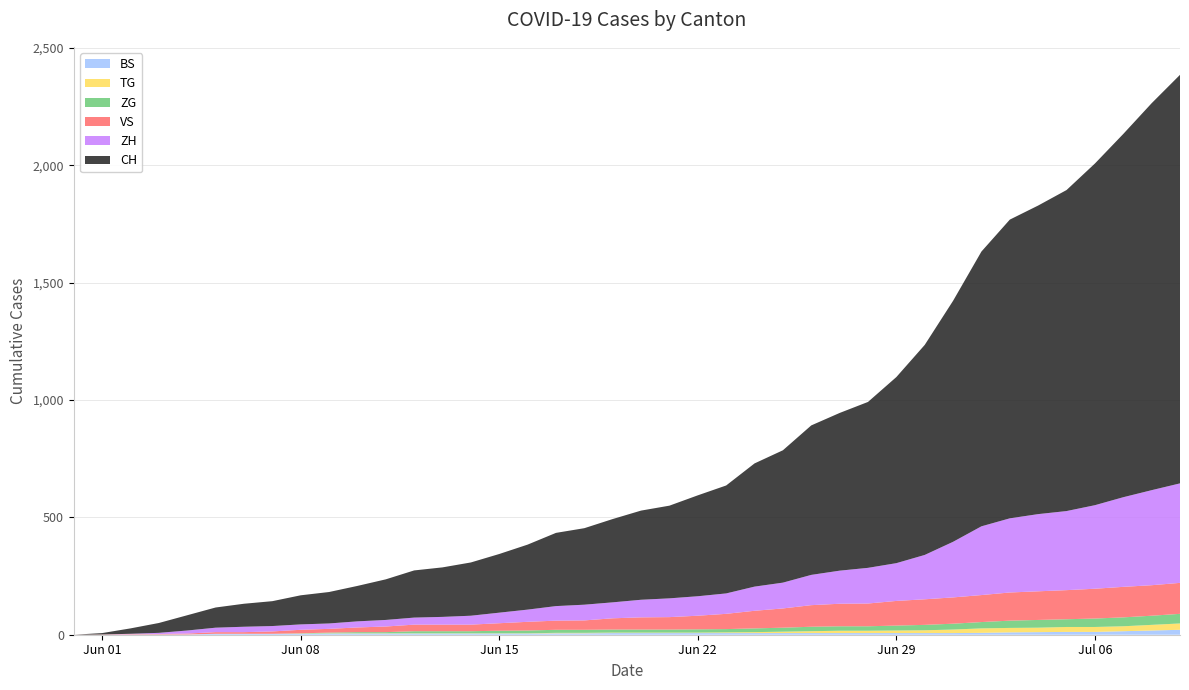

Reading left to right, list all the values displayed in this chart.

BS: 0	0	0	1	1	4	4	4	4	5	5	5	5	5	5	5	5	6	6	7	7	7	7	7	7	7	7	7	7	7	7	7	8	10	11	12	12	15	18	21
TG: 0	0	0	0	0	0	0	0	1	1	1	1	1	1	1	1	1	2	2	2	2	2	2	3	4	6	8	10	10	11	12	15	19	19	19	21	21	21	24	27
ZG: 0	0	0	0	0	0	0	0	1	3	5	5	9	9	9	11	12	13	13	13	13	13	14	14	16	17	19	19	19	21	23	25	27	31	33	33	36	38	39	41
VS: 0	1	2	2	4	7	7	10	15	16	20	24	28	28	28	32	37	39	40	48	52	53	58	65	75	82	92	96	97	105	109	112	115	120	122	124	127	130	130	132
ZH: 0	0	2	5	13	19	23	23	23	23	26	28	30	33	38	45	52	62	67	68	75	80	83	87	103	110	129	141	152	161	189	237	293	316	329	337	356	382	405	424
CH: 0	6	23	42	65	86	98	106	124	134	151	173	201	211	227	250	277	312	326	355	380	395	430	460	525	564	637	672	707	793	895	1027	1171	1273	1315	1368	1456	1548	1649	1741